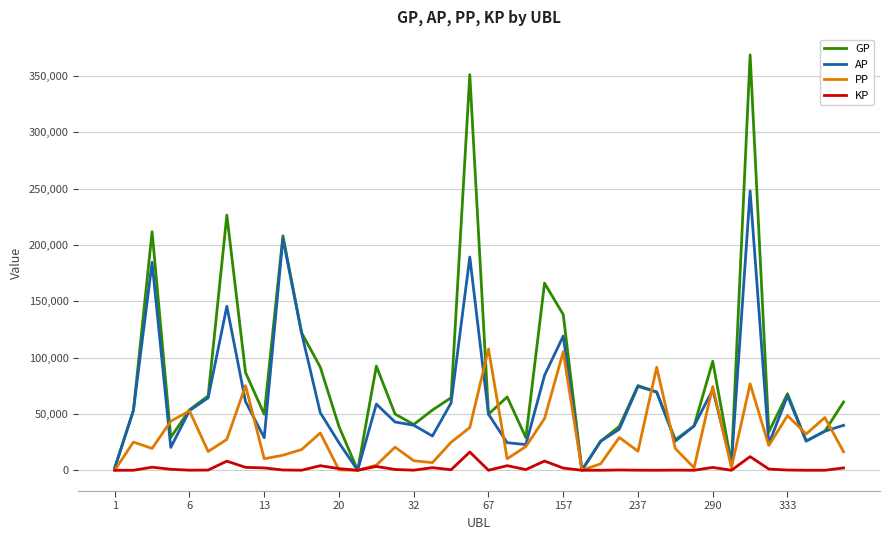

What is the sum of all KP values?

78615.4